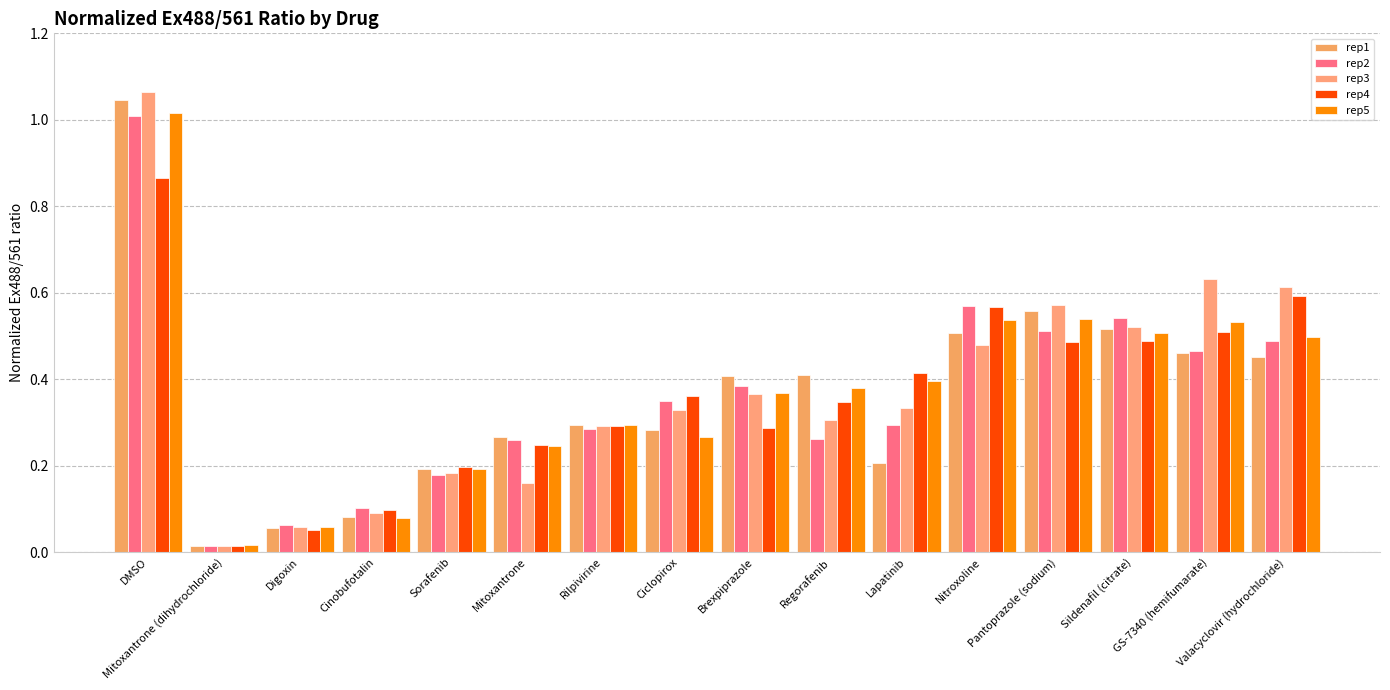

At which label does rep3 reach its minimum?

Mitoxantrone (dihydrochloride)